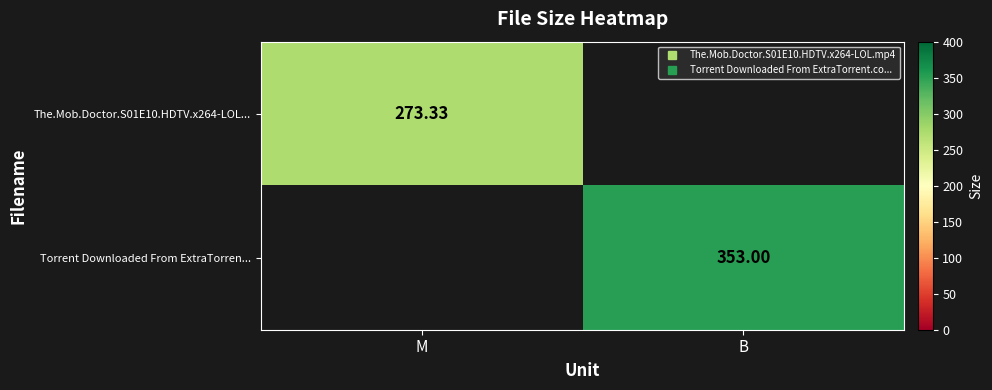

At how many categories does at least one series exceed 23?

2